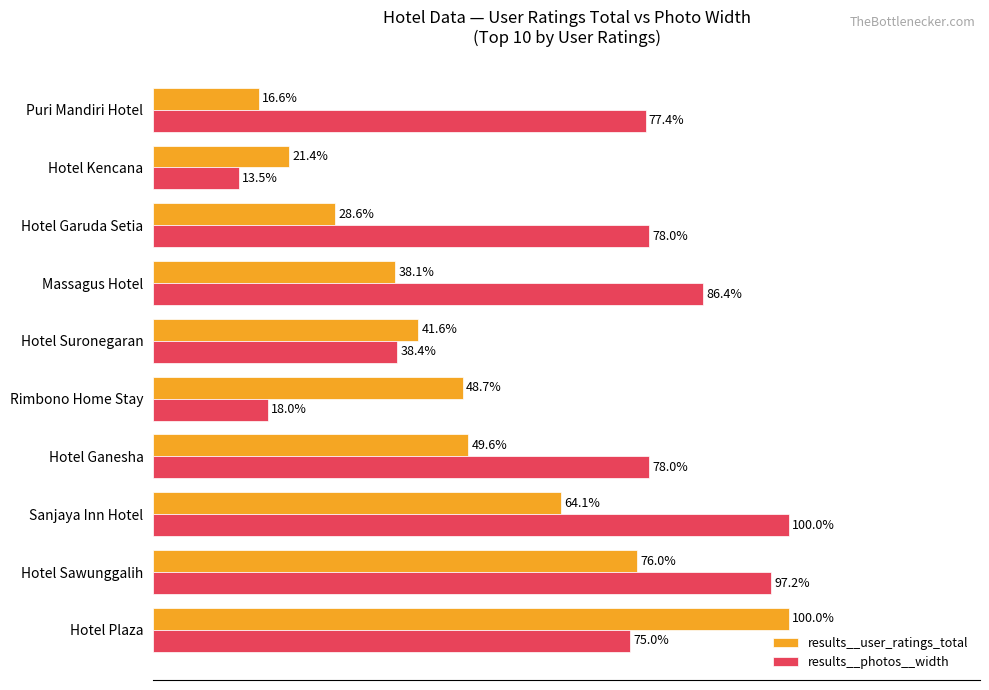

List the labels in order of results__user_ratings_total value, largest first.

Hotel Plaza, Hotel Sawunggalih, Sanjaya Inn Hotel, Hotel Ganesha, Rimbono Home Stay, Hotel Suronegaran, Massagus Hotel, Hotel Garuda Setia, Hotel Kencana, Puri Mandiri Hotel